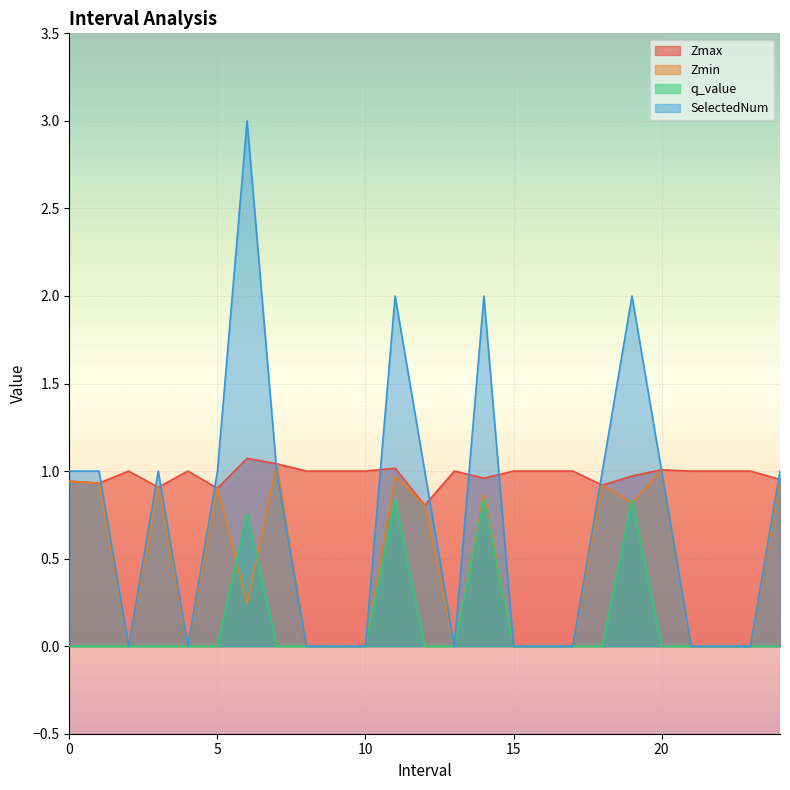

Which series has the largest total across all categories?

Zmax